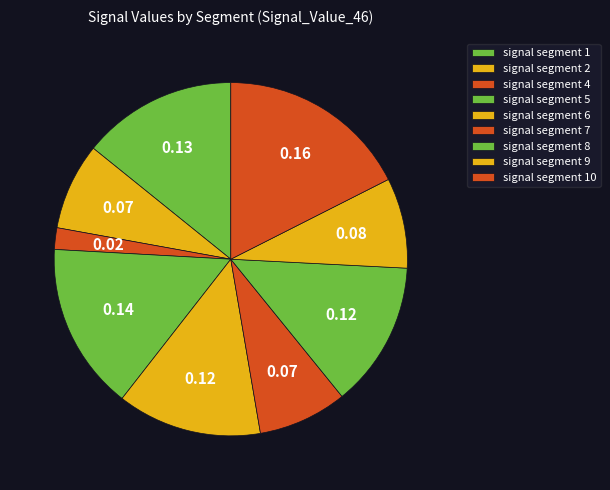

Count the number of slices in the pie.

9